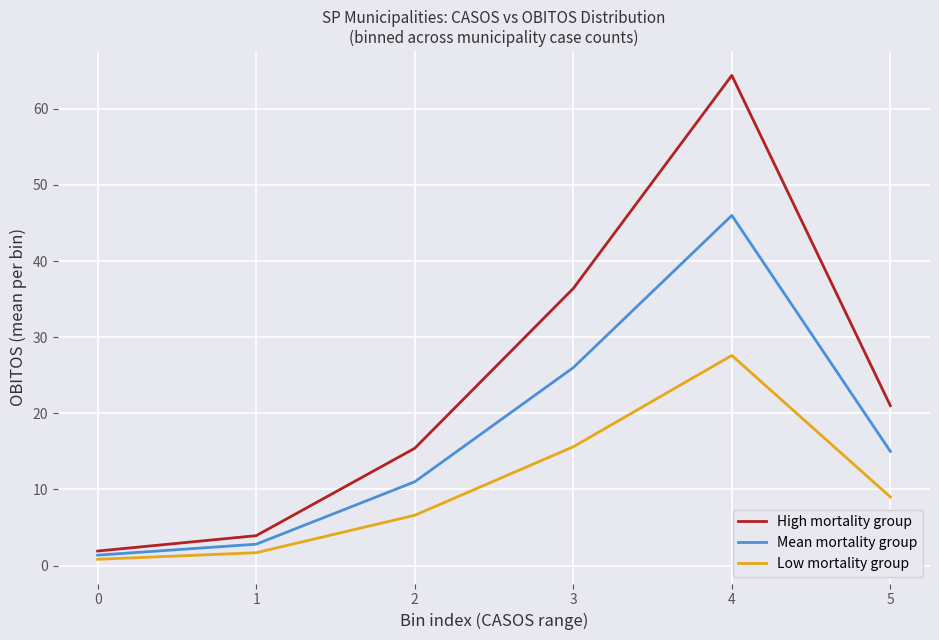

What is the spread (max minus min) of values at 4?

36.8